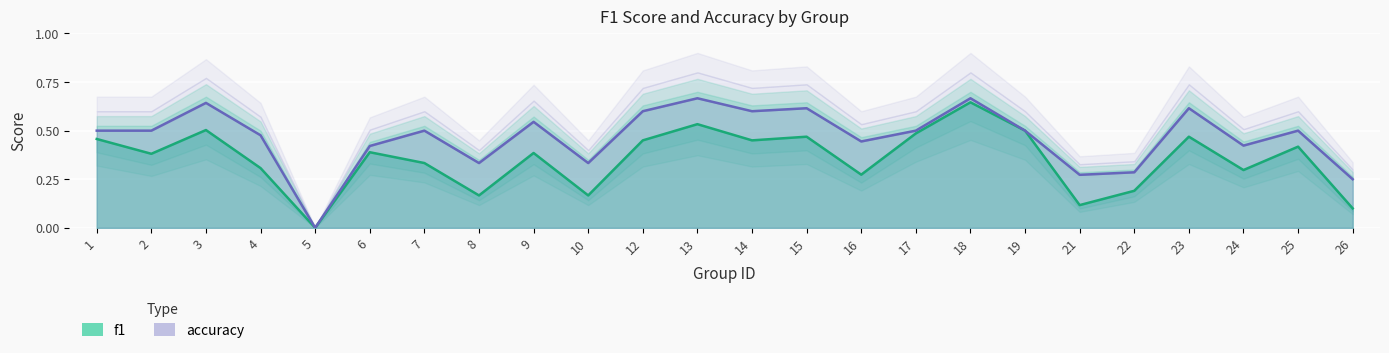

Reading left to right, transcribe all the data shown in this chart.

f1: 1=0.5	2=0.4	3=0.5	4=0.3	5=0.0	6=0.4	7=0.3	8=0.2	9=0.4	10=0.2	12=0.5	13=0.5	14=0.5	15=0.5	16=0.3	17=0.5	18=0.6	19=0.5	21=0.1	22=0.2	23=0.5	24=0.3	25=0.4	26=0.1
accuracy: 1=0.5	2=0.5	3=0.6	4=0.5	5=0.0	6=0.4	7=0.5	8=0.3	9=0.5	10=0.3	12=0.6	13=0.7	14=0.6	15=0.6	16=0.4	17=0.5	18=0.7	19=0.5	21=0.3	22=0.3	23=0.6	24=0.4	25=0.5	26=0.2